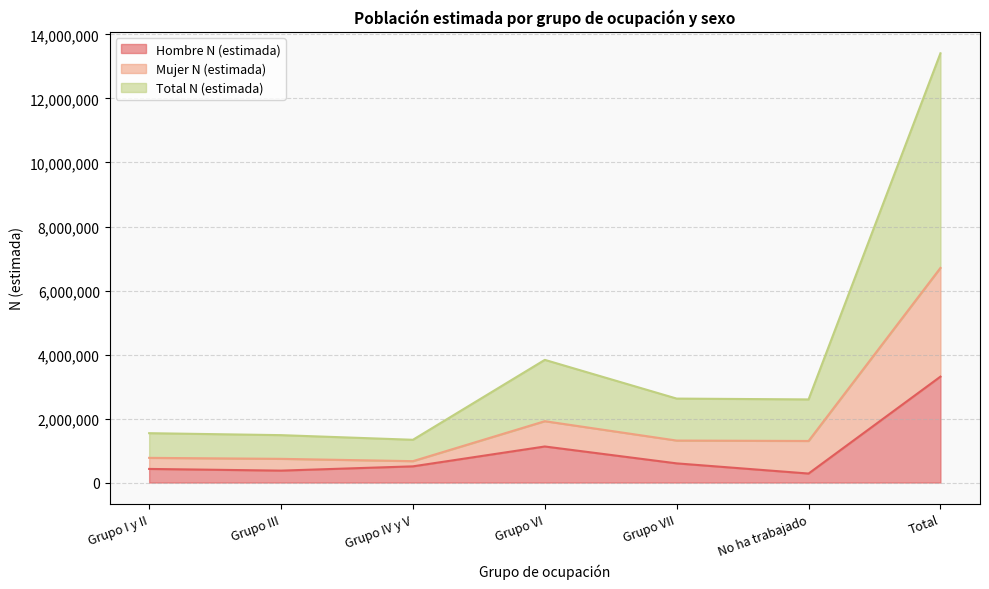

The Hombre N (estimada) series shows 425105 at Grupo I y II. True or false?

True